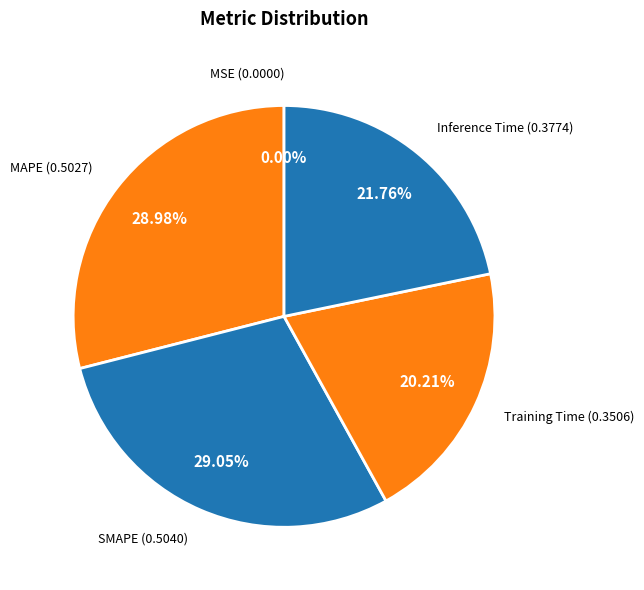

What percentage is the Inference Time slice, to the nearest percent?

22%